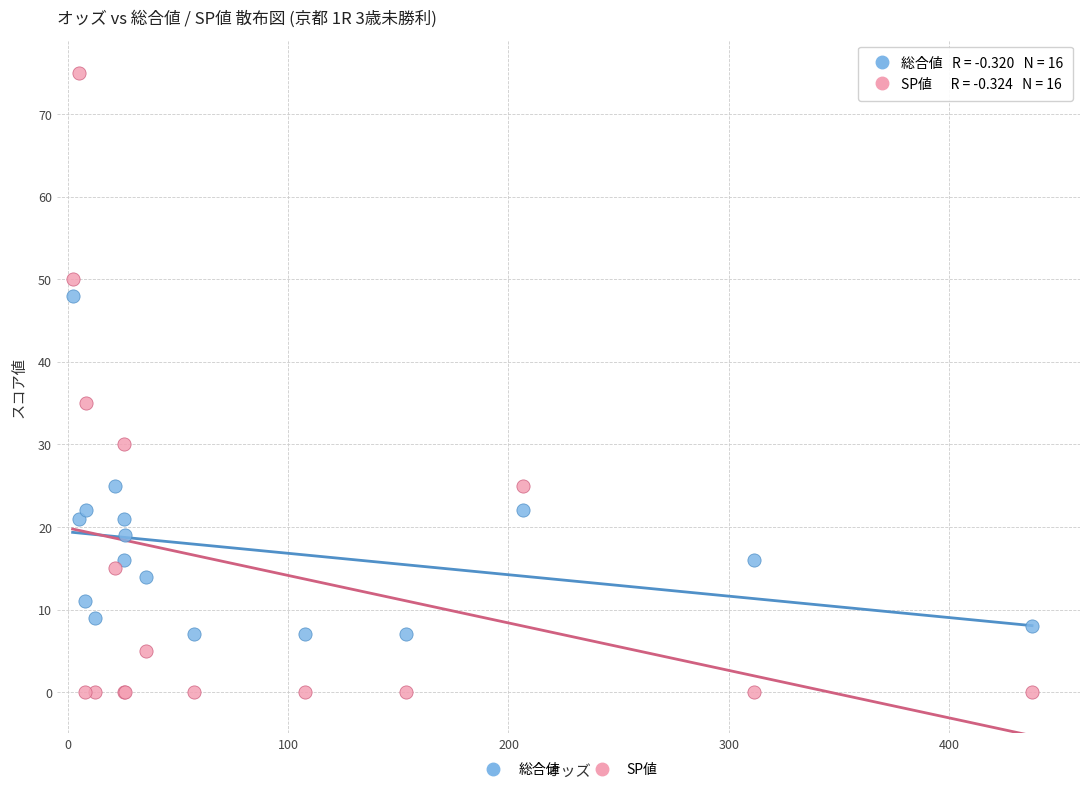

Which series has the widest spread of Y values?

SP値